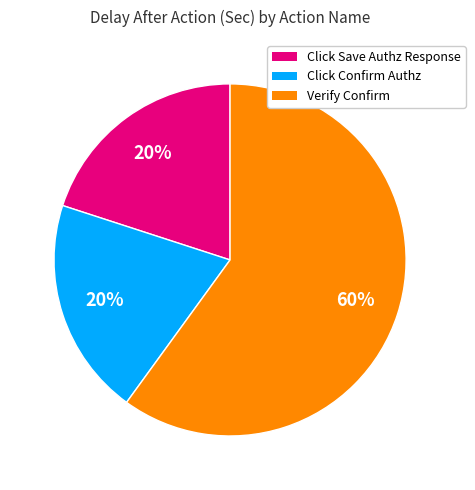

What is the largest slice in the pie chart?

Verify Confirm